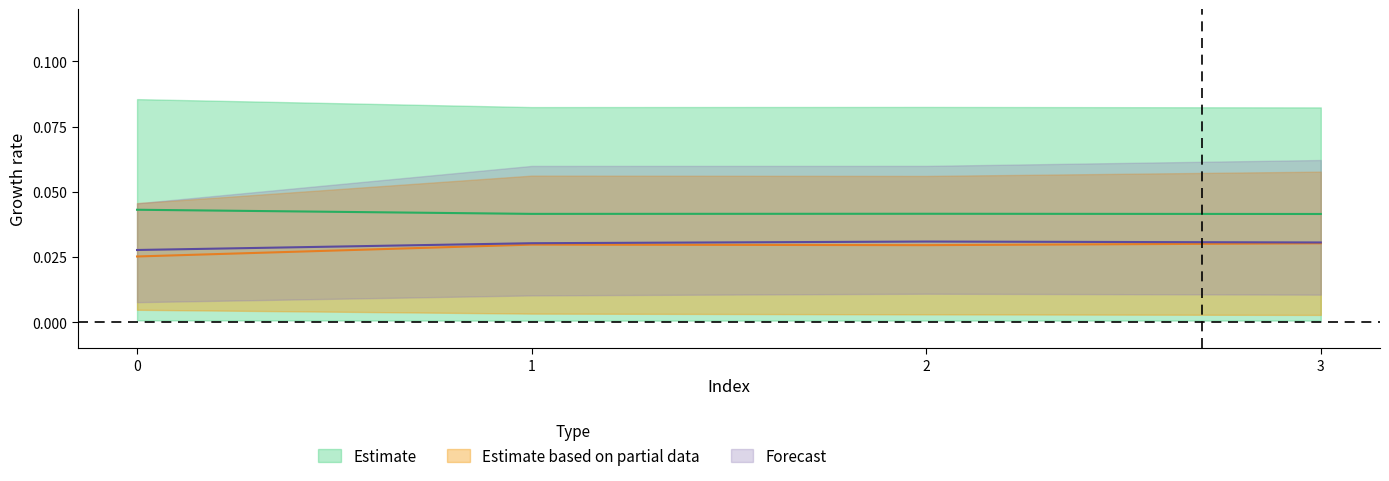

At which category is the sum across all series the highest?

3